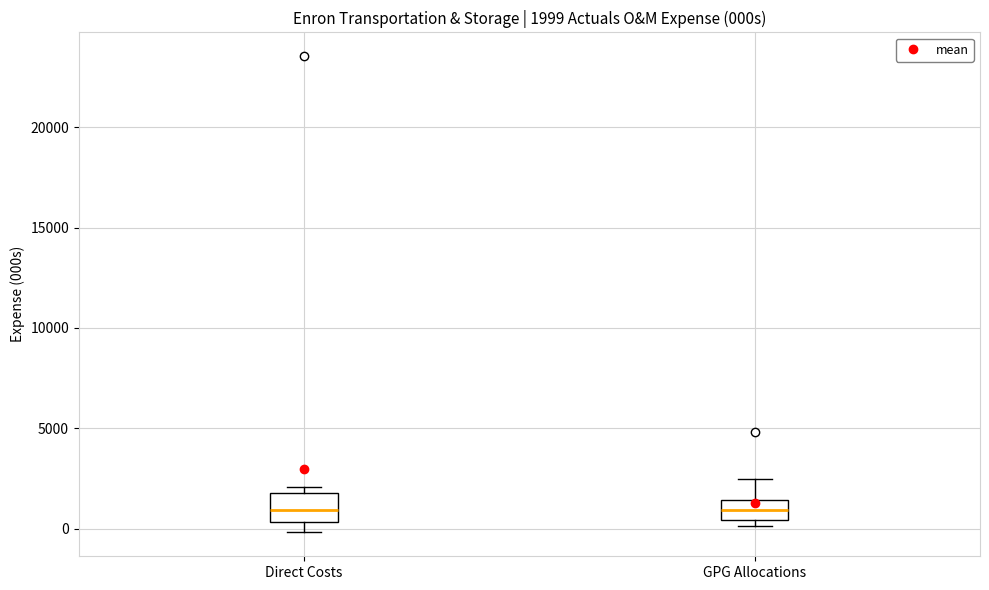

Which box is the tallest, from its lower edge to its upper edge?

Direct Costs